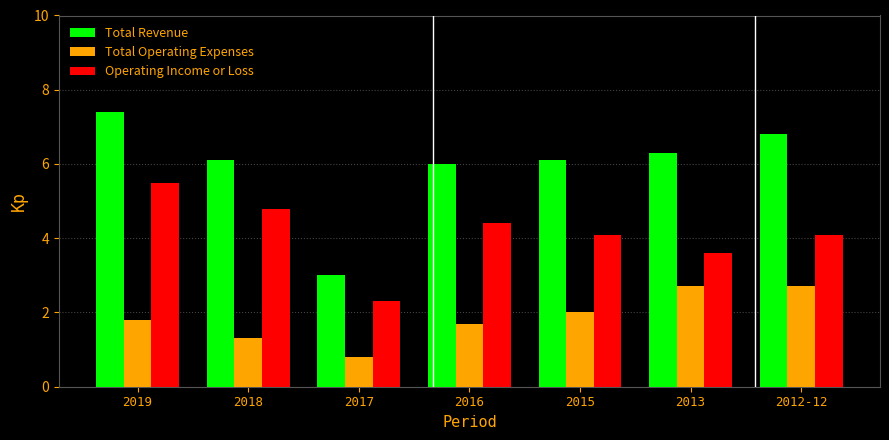

Is it true that Total Operating Expenses equals 2.0 at 2015?

True